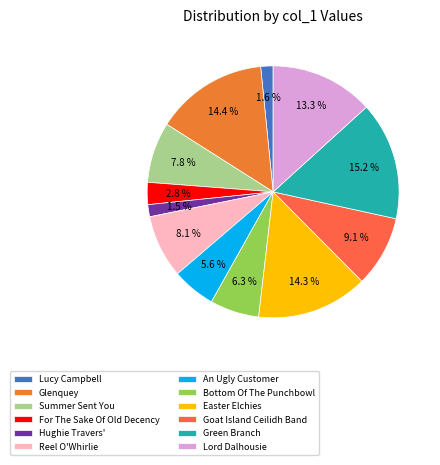

To the nearest percent, what percentage of the pie is Easter Elchies?

14%